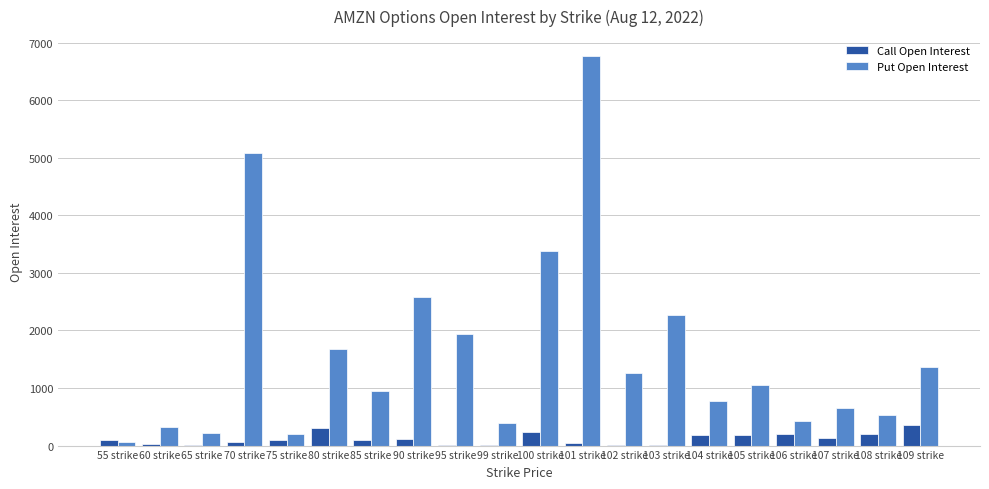

What is the sum of all Call Open Interest values?

2414